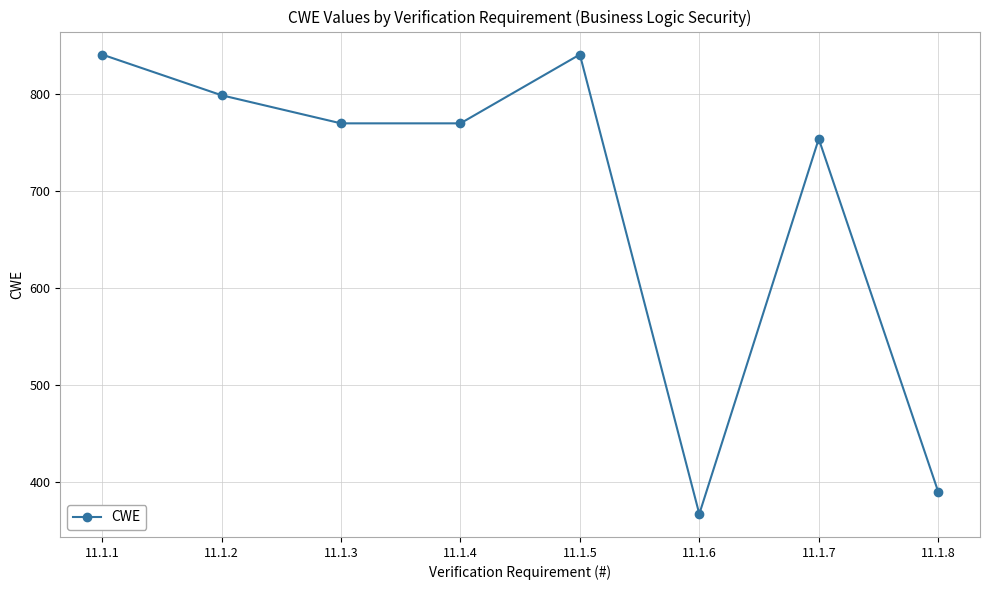

Where is the data nearest to the value 604?

11.1.7